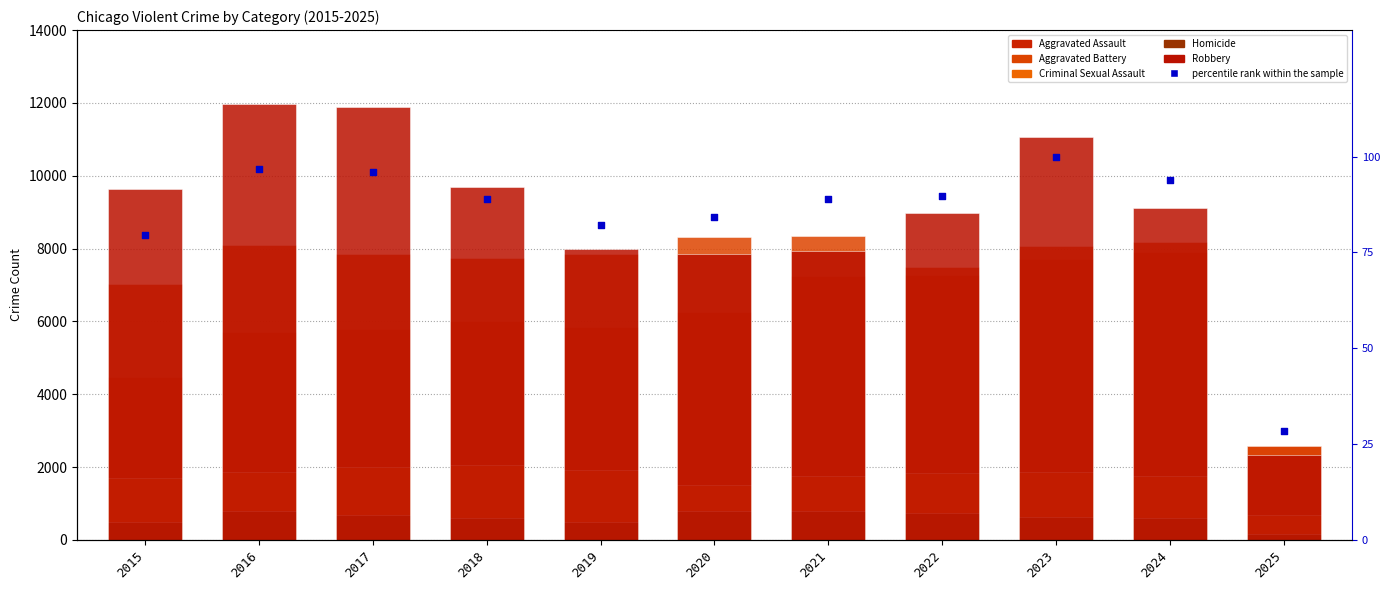

Which series has the largest Y range (max minus min)?

Robbery